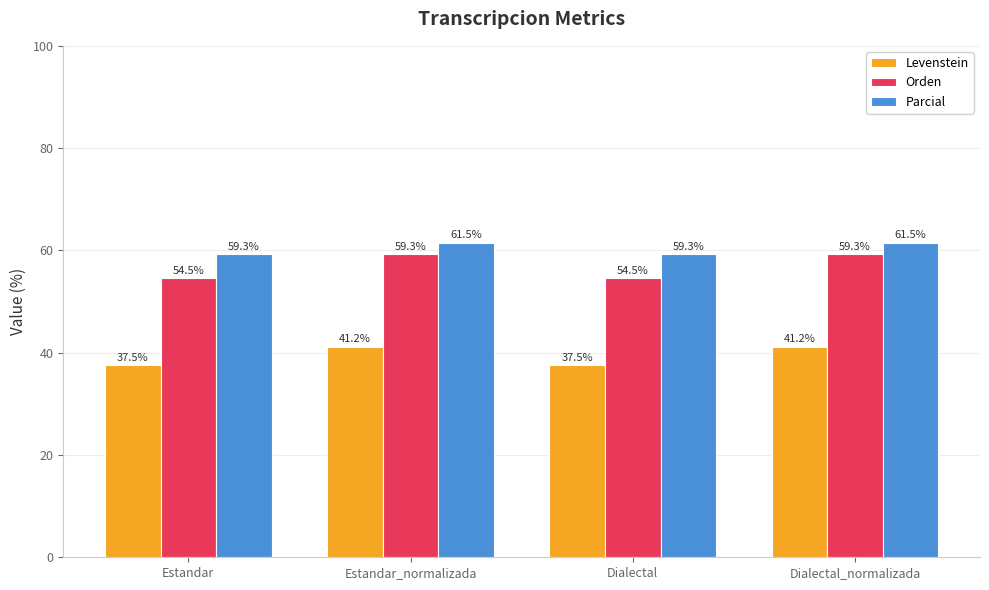

List the series in order of their overall mean, lowest first.

Levenstein, Orden, Parcial